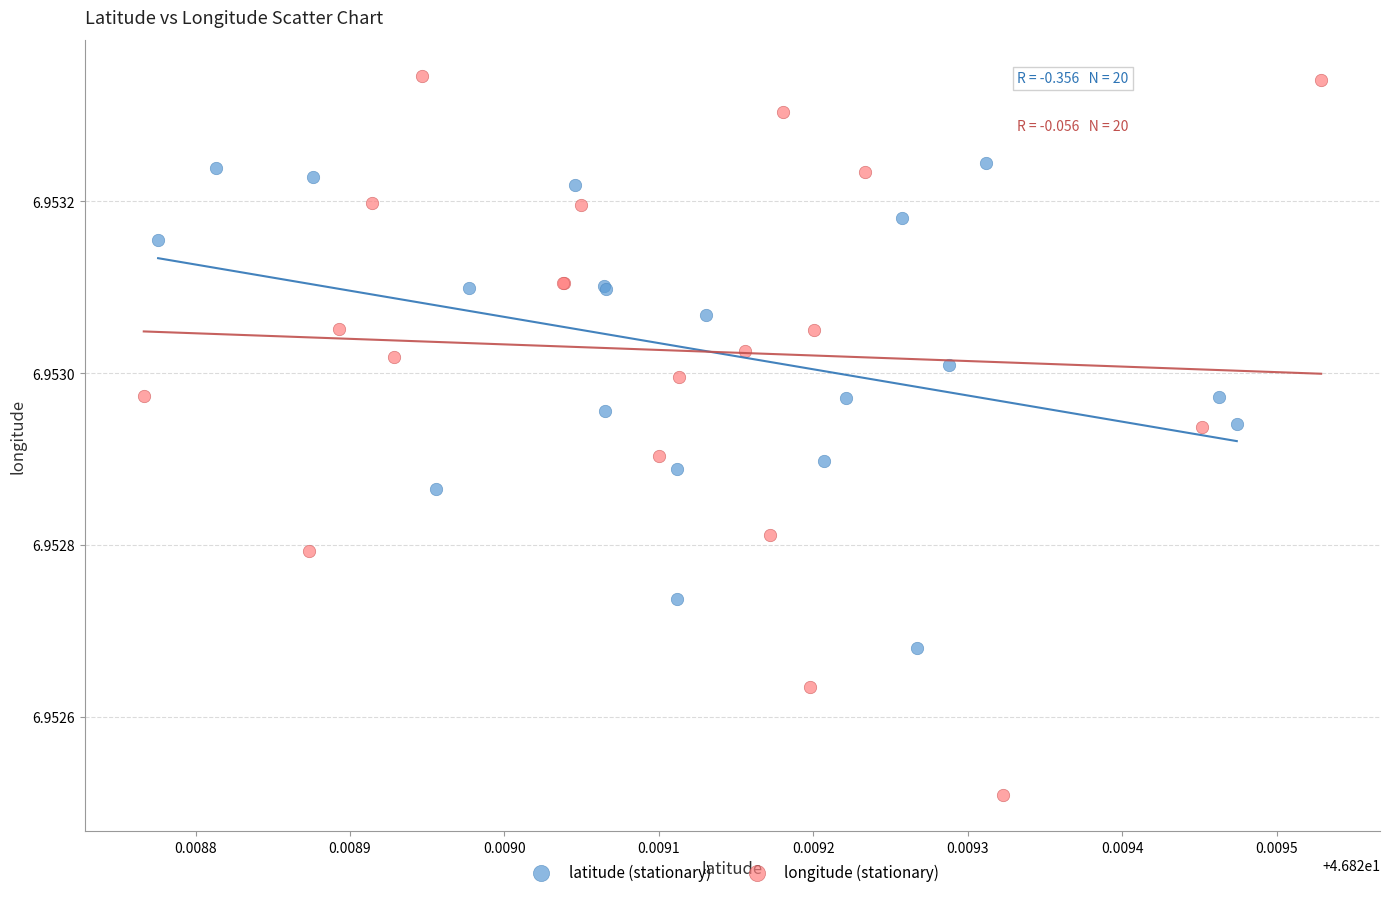

Which series contains the highest Y value?

longitude (stationary)